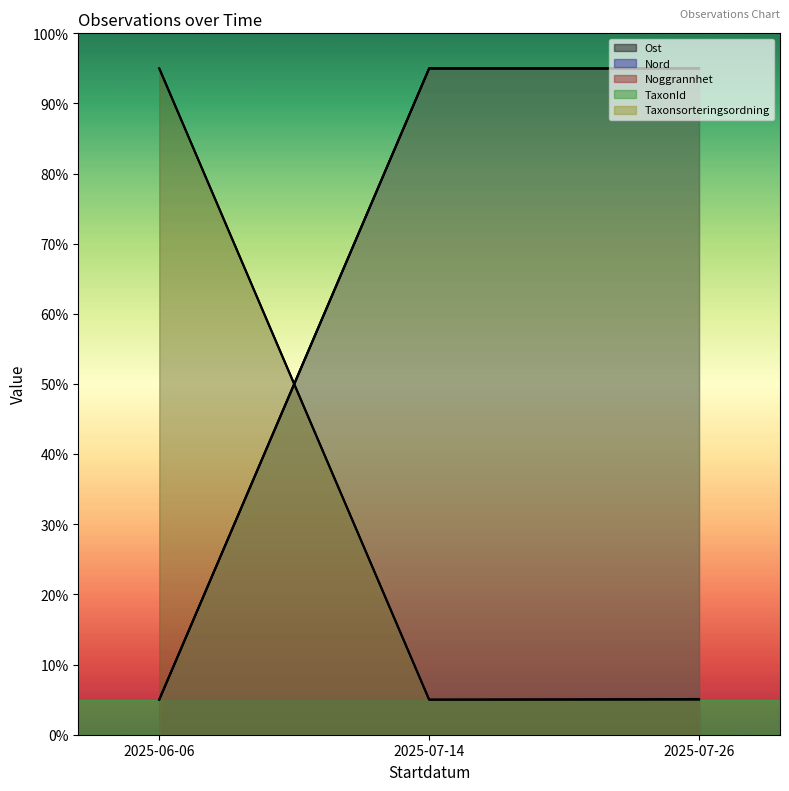

Reading right to left, extract all data points from this chart.

Ost line: 5.0	5.0	95.0
Nord line: 95.0	95.0	5.0
Noggrannhet line: 95.0	95.0	5.0
TaxonId line: 95.0	95.0	5.0
Taxonsorteringsordning line: 5.1	5.0	95.0